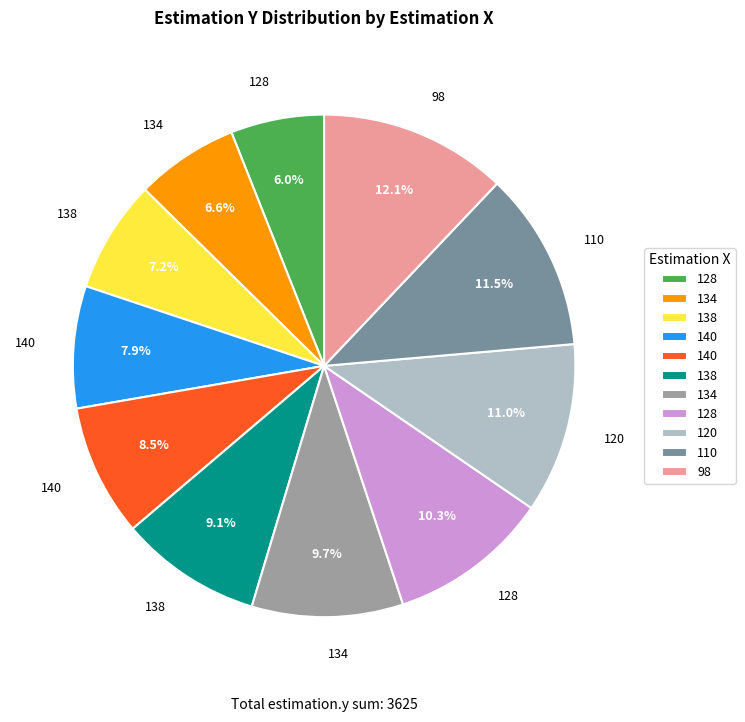

Is there any slice that represents more than half of the pie?

No